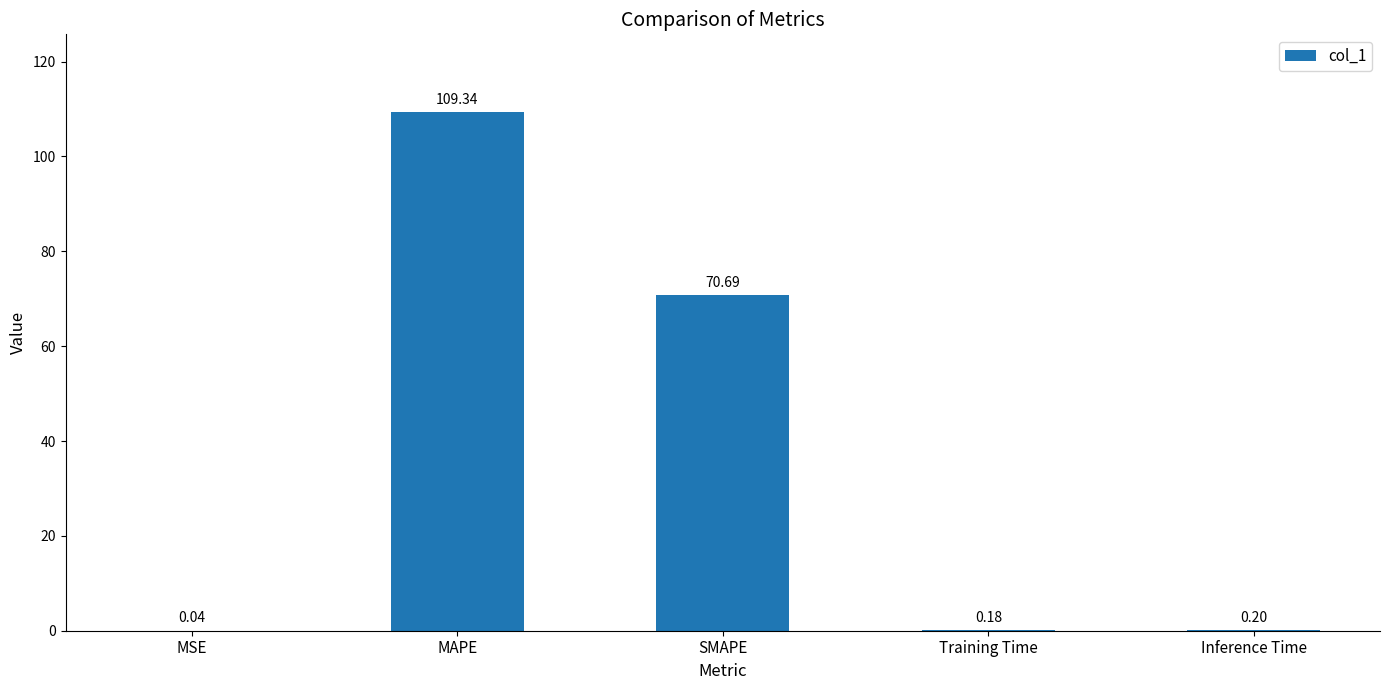

The value at Training Time is 0.2. True or false?

True